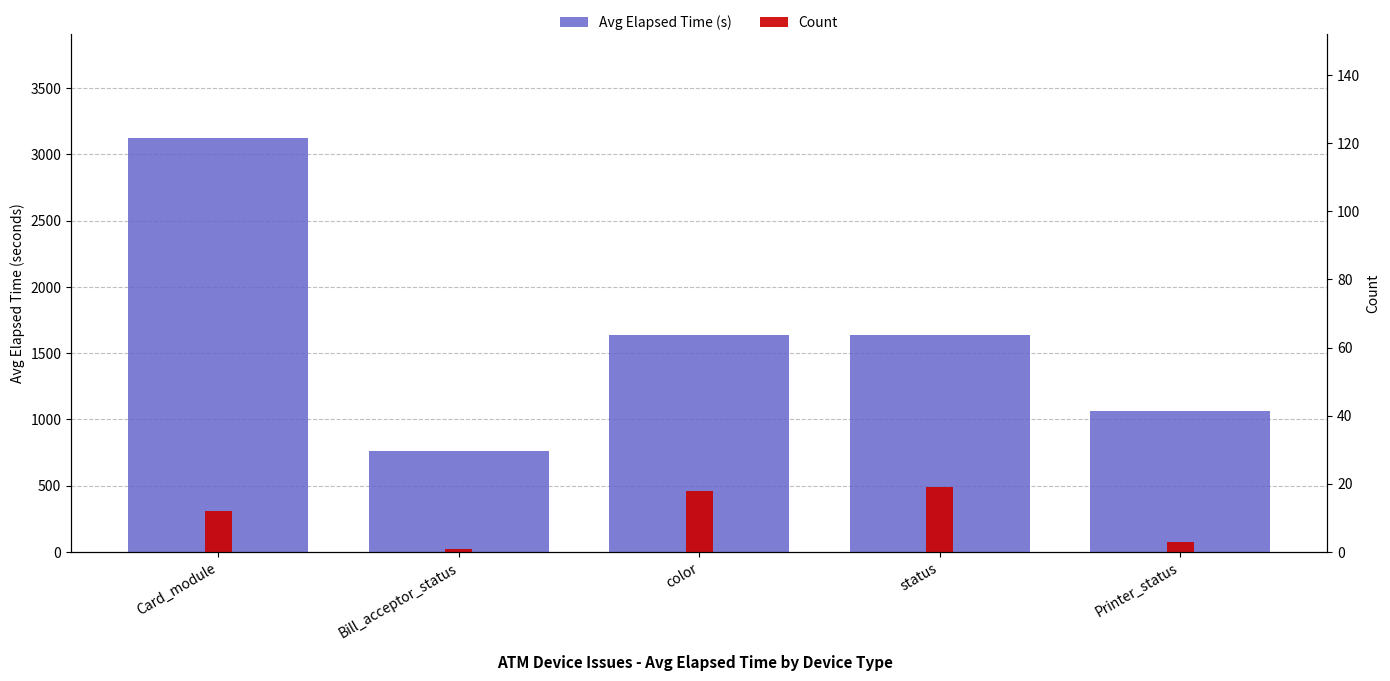

At which category is the sum across all series the highest?

Card_module